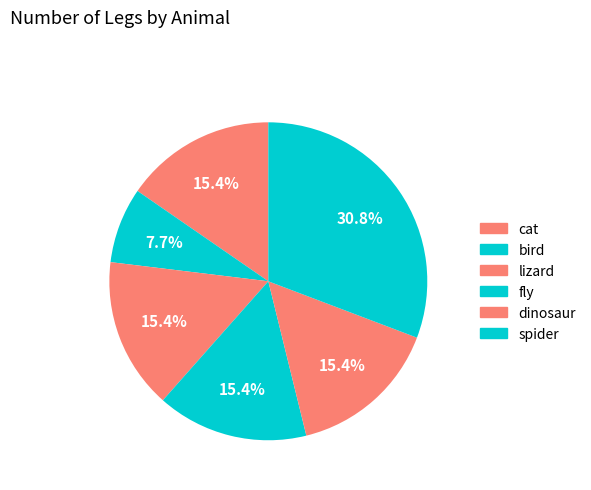

To the nearest percent, what is the difference between the cat and spider slice percentages?

15%